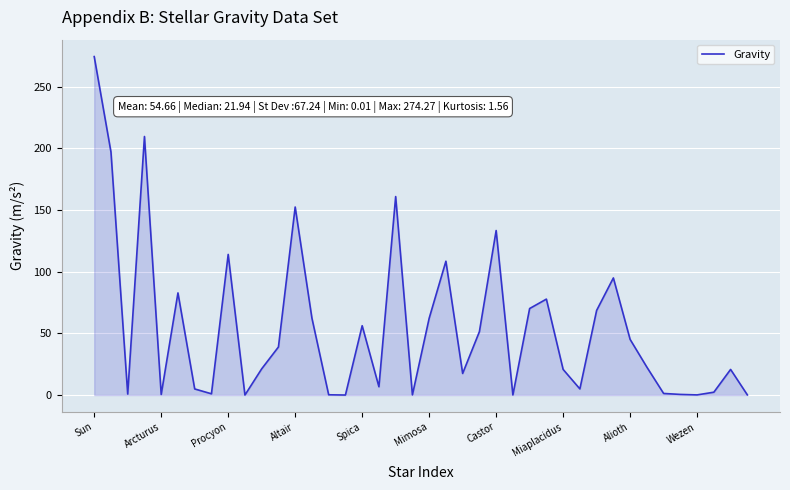

What is the greatest value displayed?

274.3